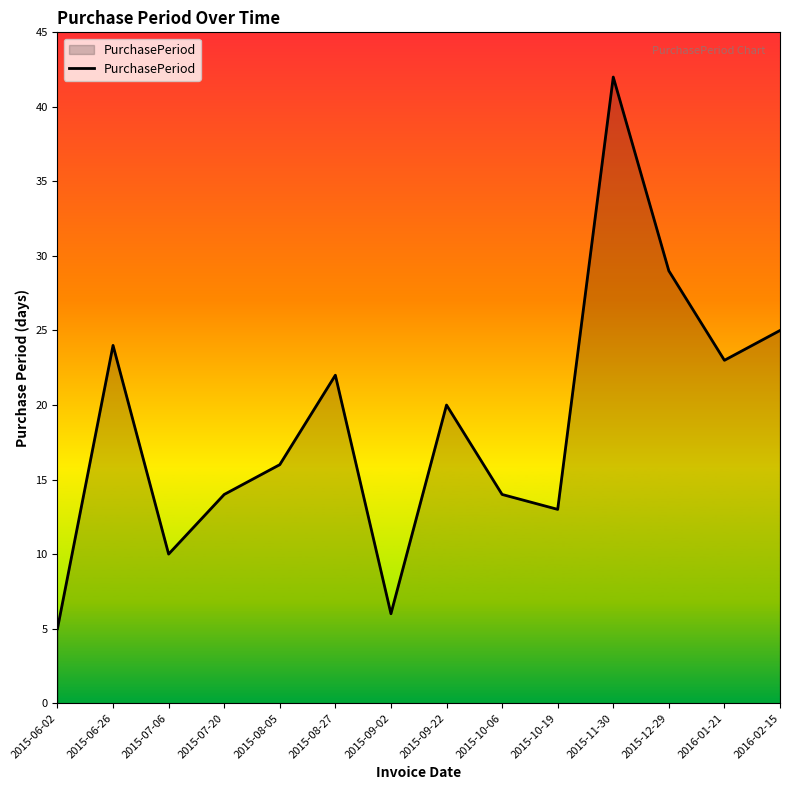

What position from the left is 2015-08-05?

5